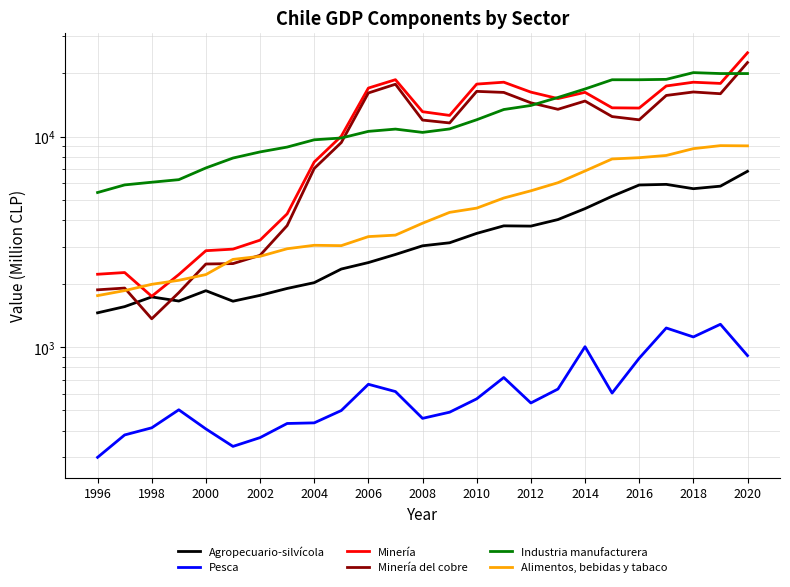

Is it true that Pesca equals 631 at 17?

True